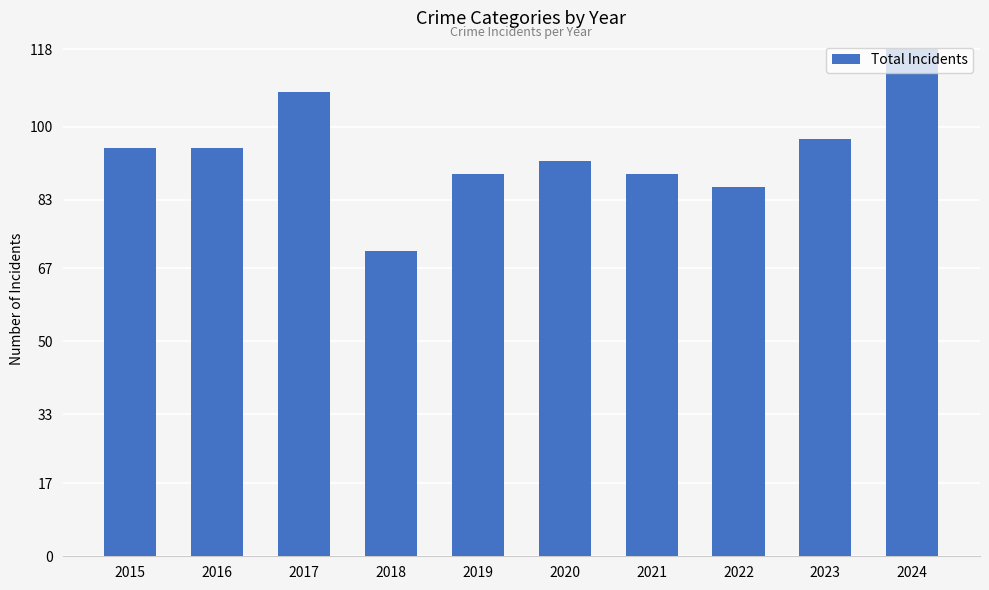

What is the maximum value shown in the chart?

118